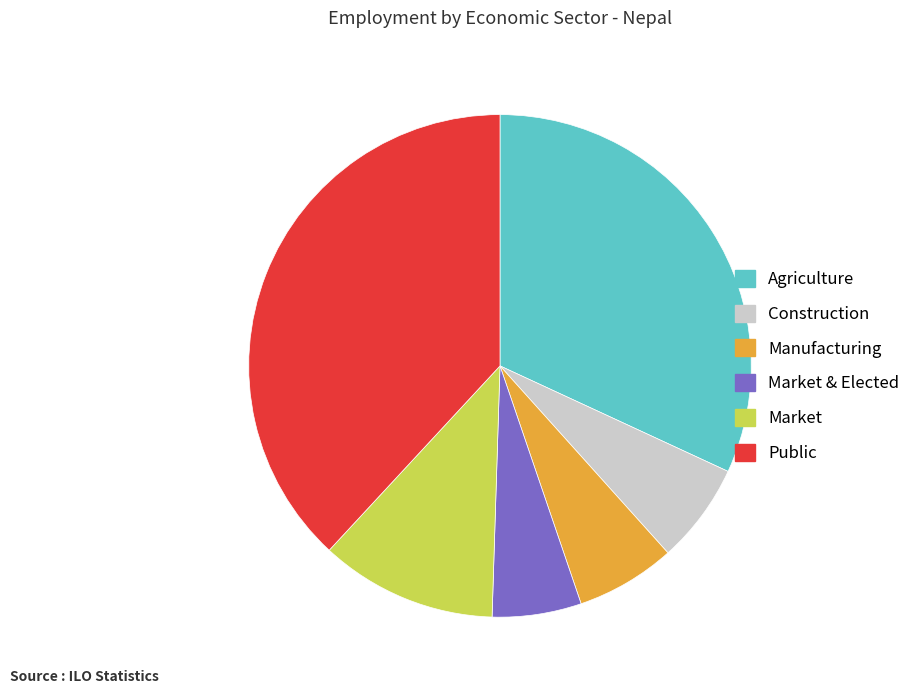

Which has a higher value, Manufacturing or Market & Elected?

Manufacturing